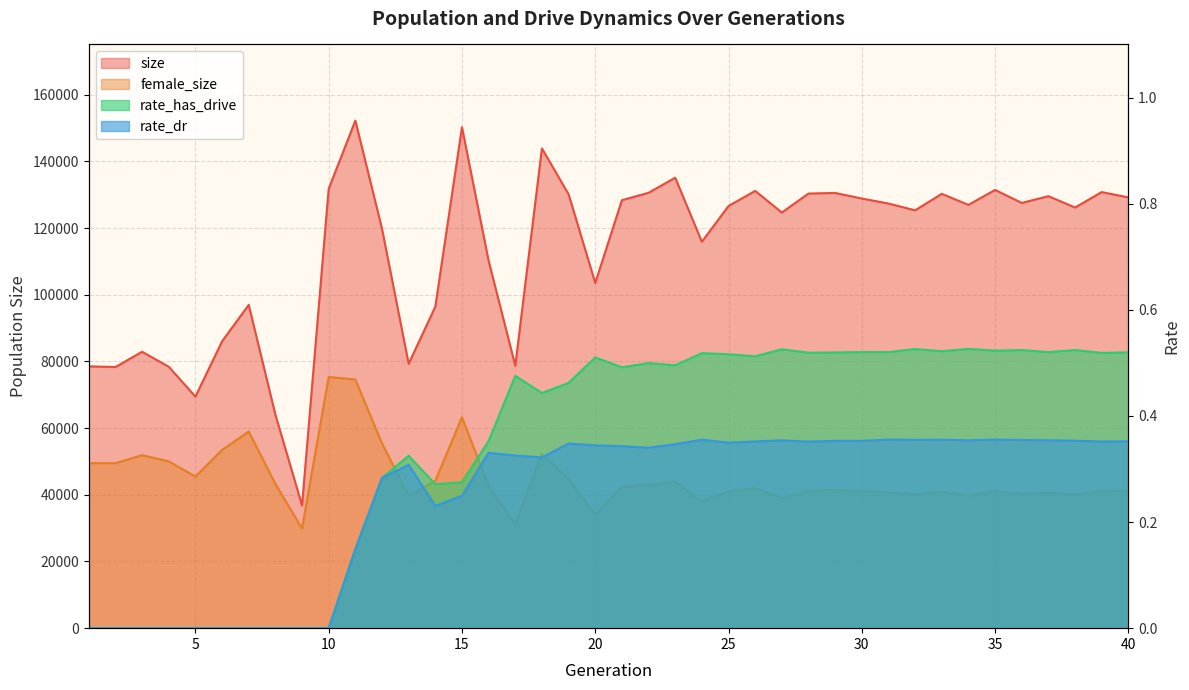

How many series are shown in this chart?

4